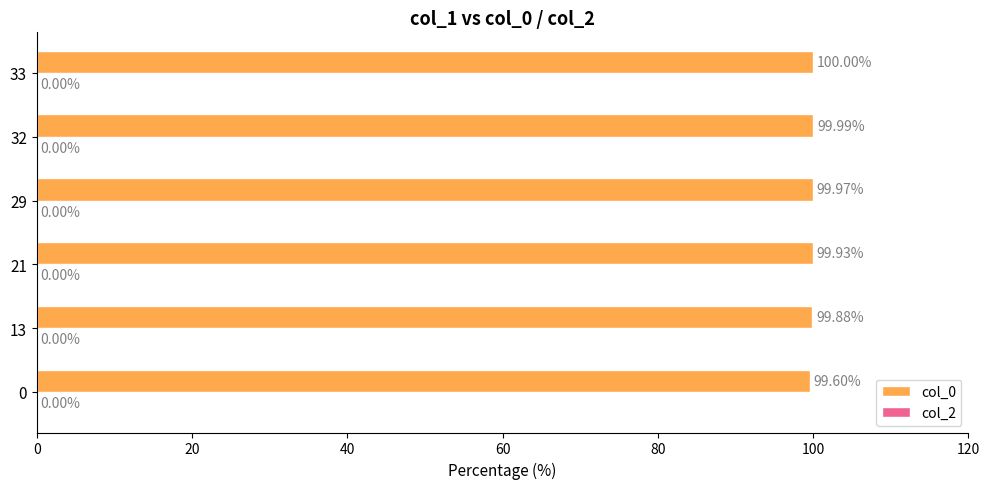

Which has a higher value, 0 or 21?

21